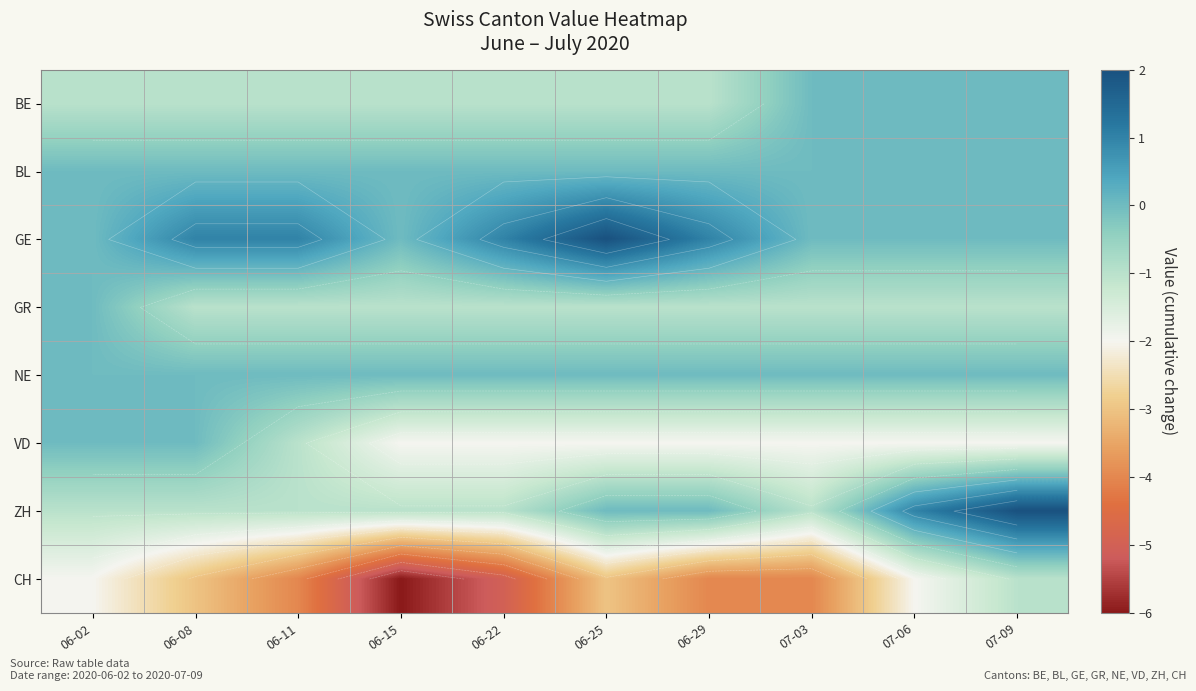

How many values in ZH are above zero?

2